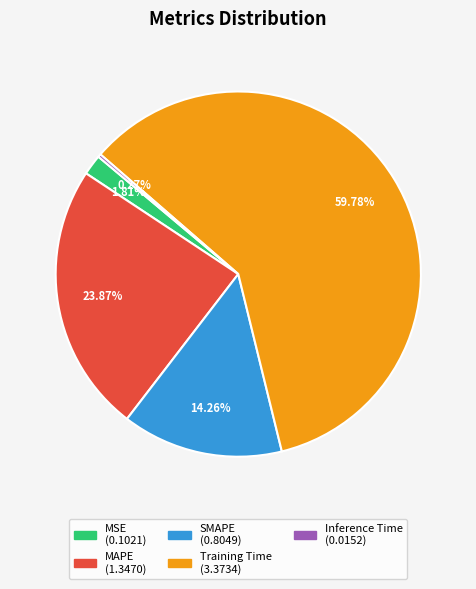

Between MAPE and MSE, which is larger?

MAPE